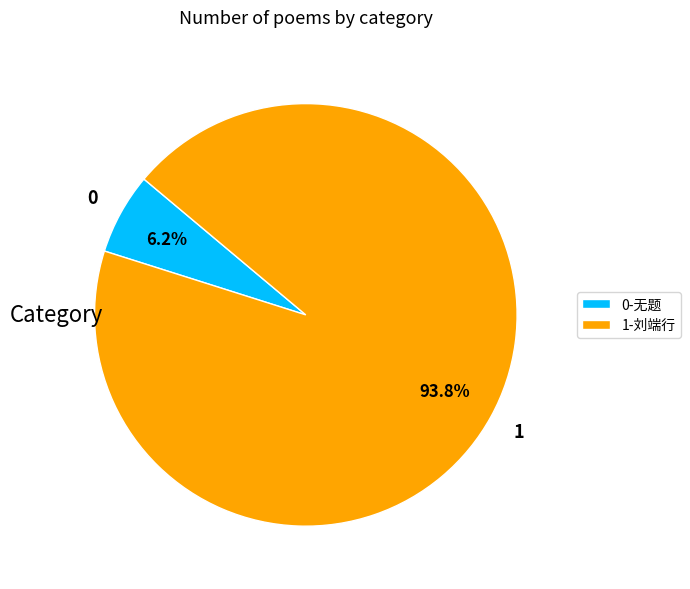

How many segments does this pie chart have?

2